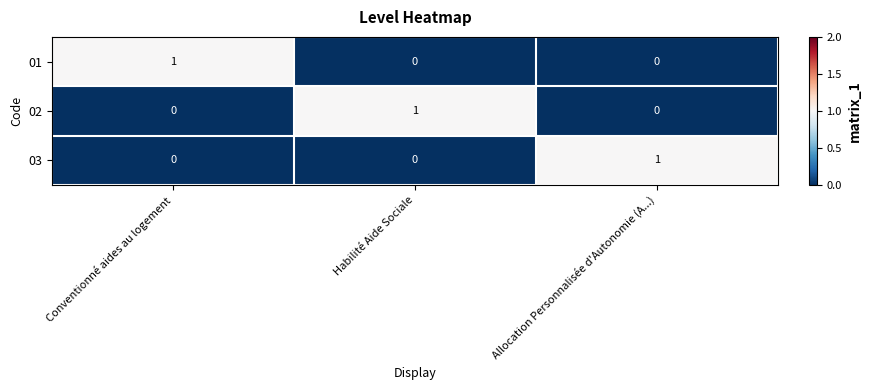

True or false: 03 has a value of -1 at Conventionné aides au logement.

False